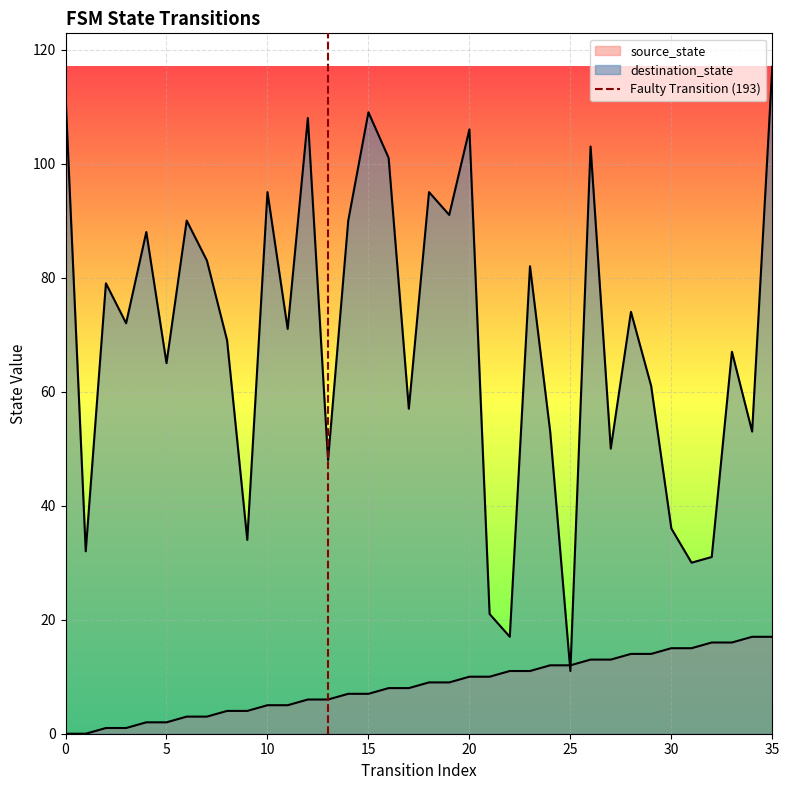

Between 5 and 0, which is larger?

5